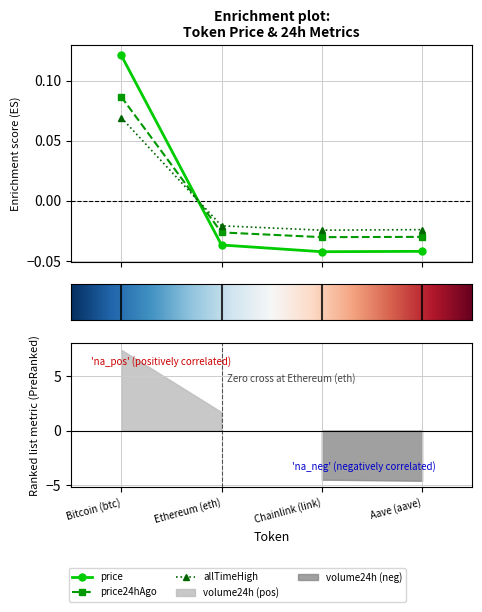

After their last crossing, which series has the higher values: price or price24hAgo?

price24hAgo